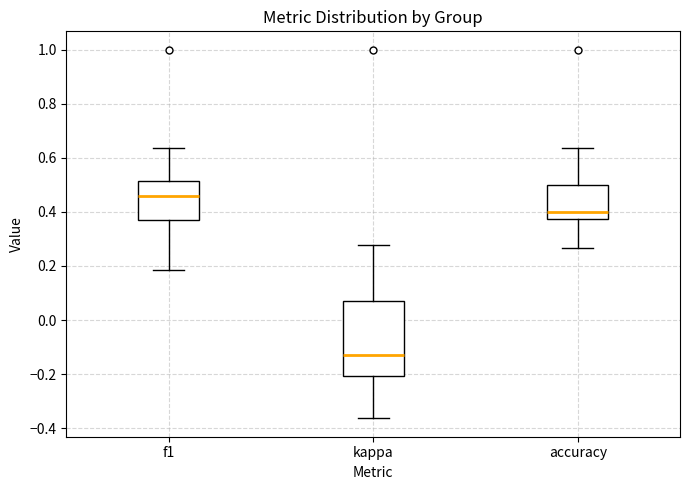

Where does the lower whisker of the box for accuracy end on the y-axis? The values are not printed on the chart, so give them approximately, as read against the axis.

0.26